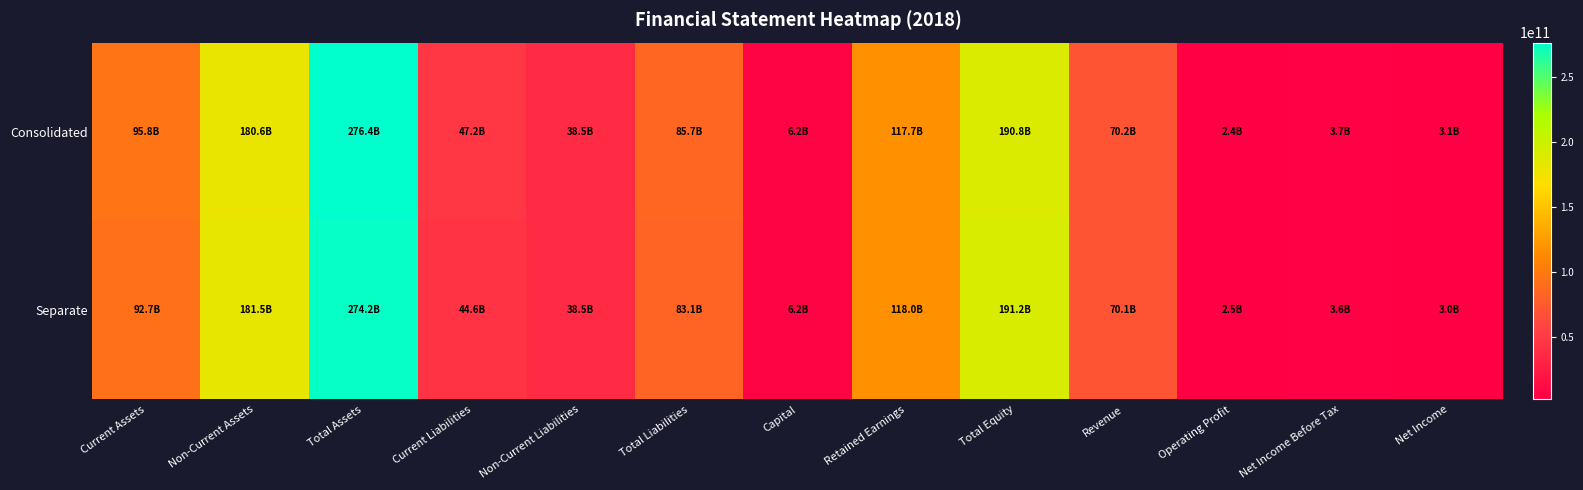

Reading left to right, what are all the values shown in this chart?

Consolidated: Current Assets=95792638162	Non-Current Assets=180632324808	Total Assets=276424962970	Current Liabilities=47207232254	Non-Current Liabilities=38454761880	Total Liabilities=85661994134	Capital=6199000000	Retained Earnings=117656161421	Total Equity=190762968836	Revenue=70228563084	Operating Profit=2435262950	Net Income Before Tax=3691295778	Net Income=3117015565
Separate: Current Assets=92730283027	Non-Current Assets=181501702632	Total Assets=274231985659	Current Liabilities=44611962961	Non-Current Liabilities=38454761880	Total Liabilities=83066724841	Capital=6199000000	Retained Earnings=117982948514	Total Equity=191165260818	Revenue=70118021387	Operating Profit=2490474237	Net Income Before Tax=3608953362	Net Income=3039063303